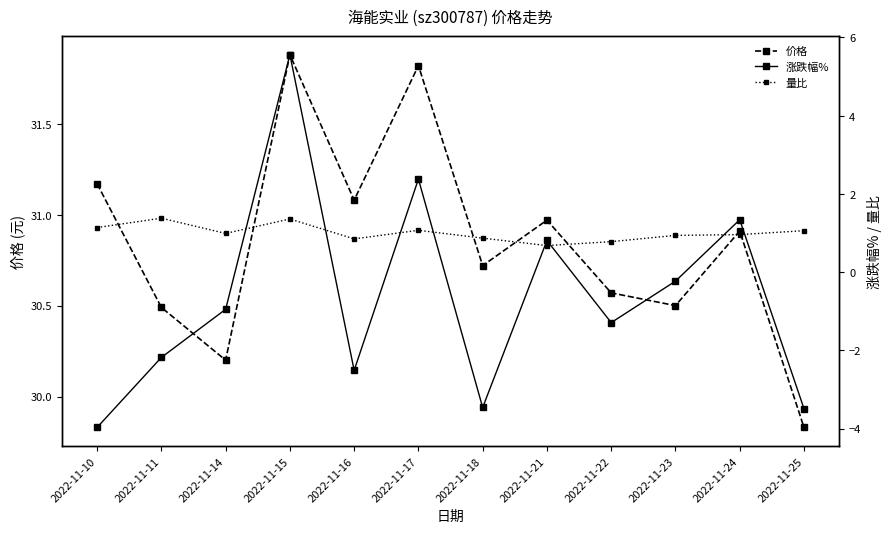

At which label does 价格 reach its minimum?

2022-11-25